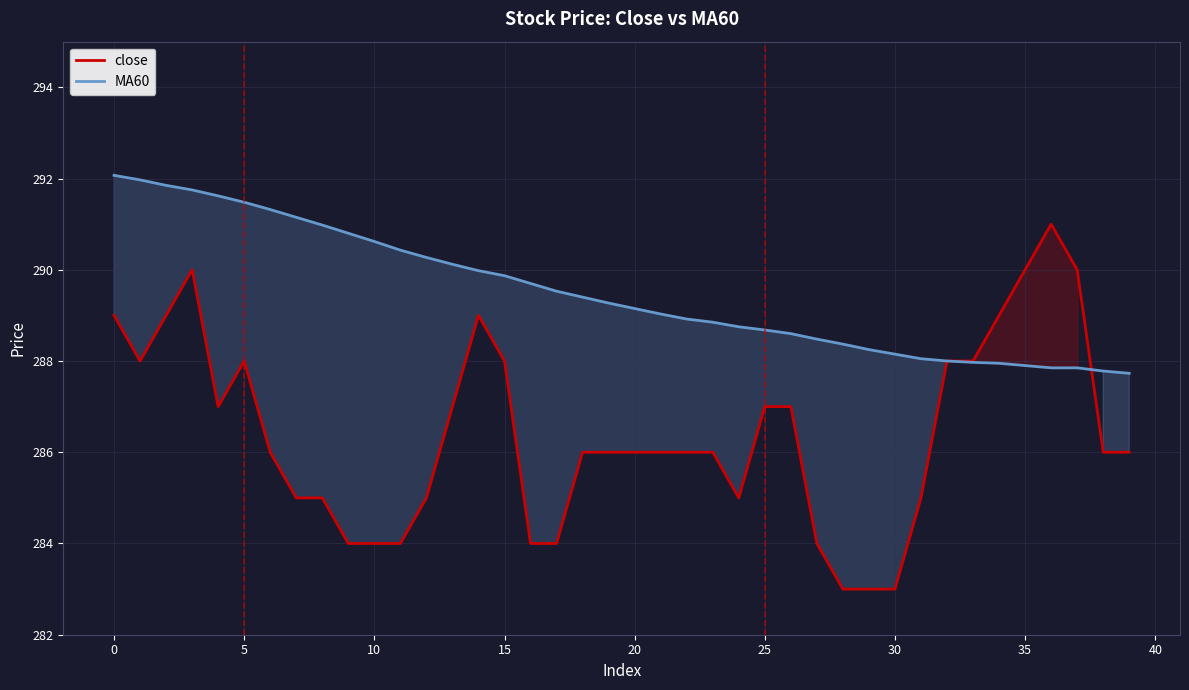

Rank the series by their maximum value, from highest to lowest.

MA60, close